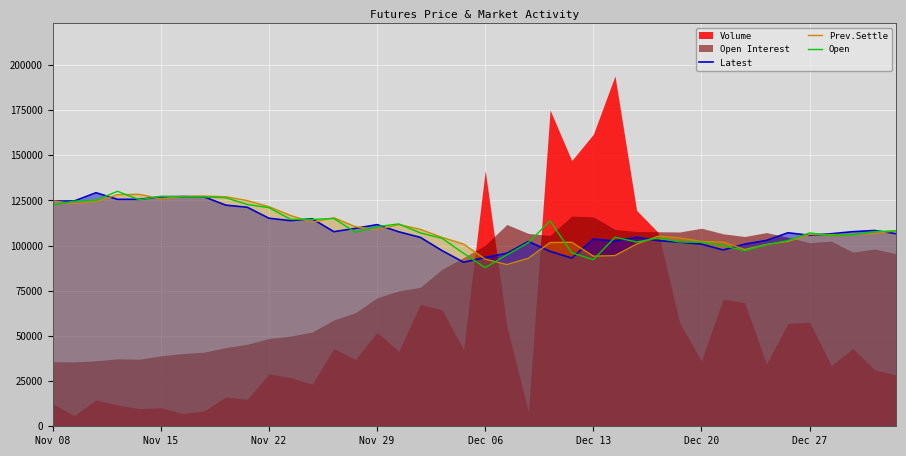

What is the minimum value for Latest?

90800